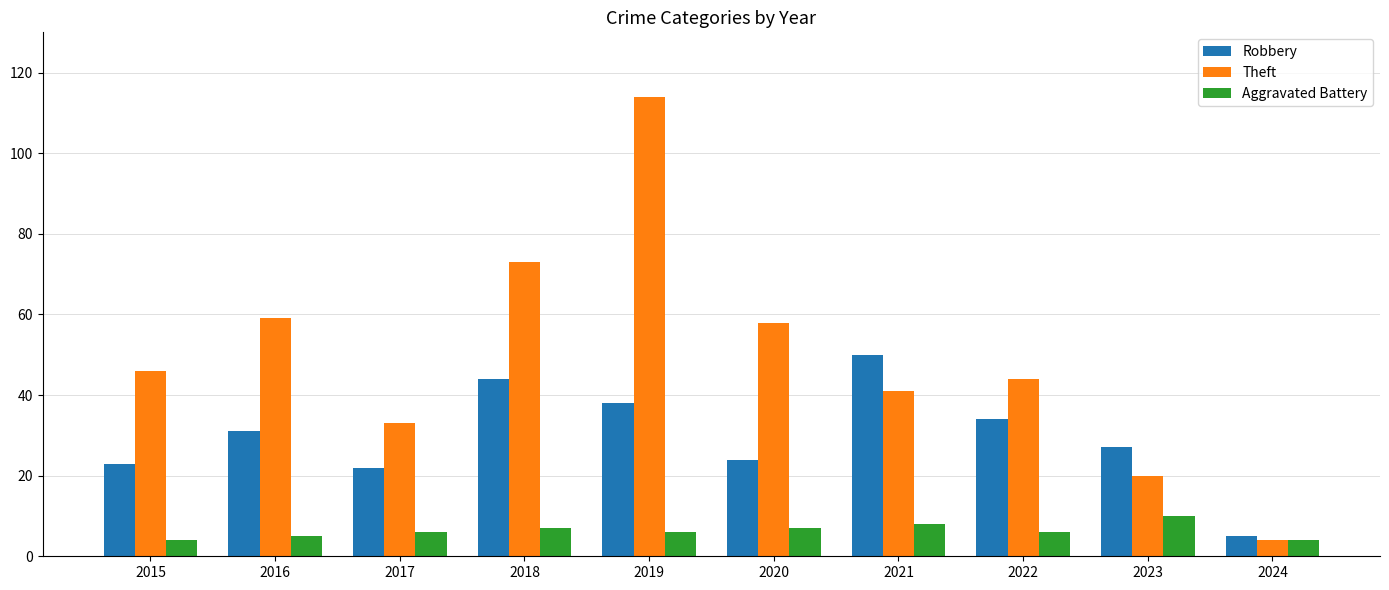

What is the difference between the Theft values at 2022 and 2016?

15